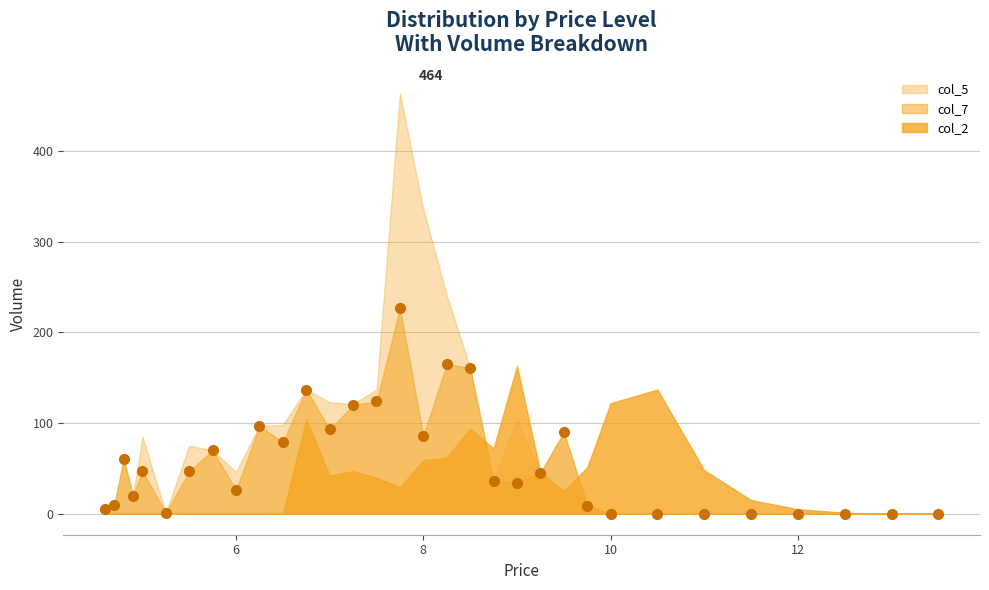

What is the difference between the maximum and second lowest values in the col_2 line series?

163